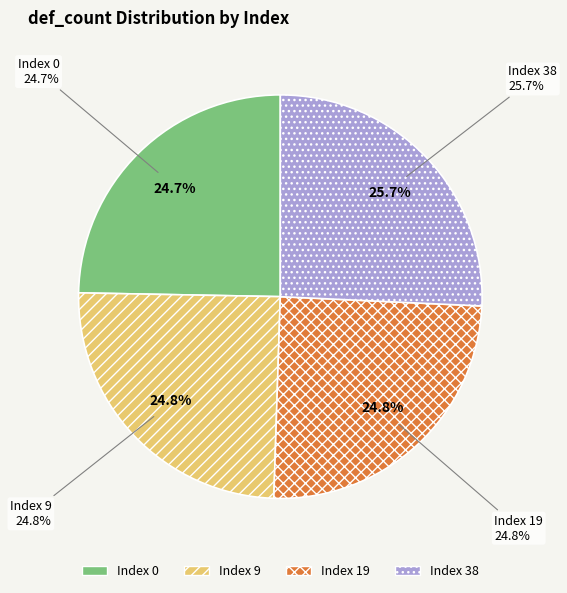

Does 38 represent more than half of the total?

No